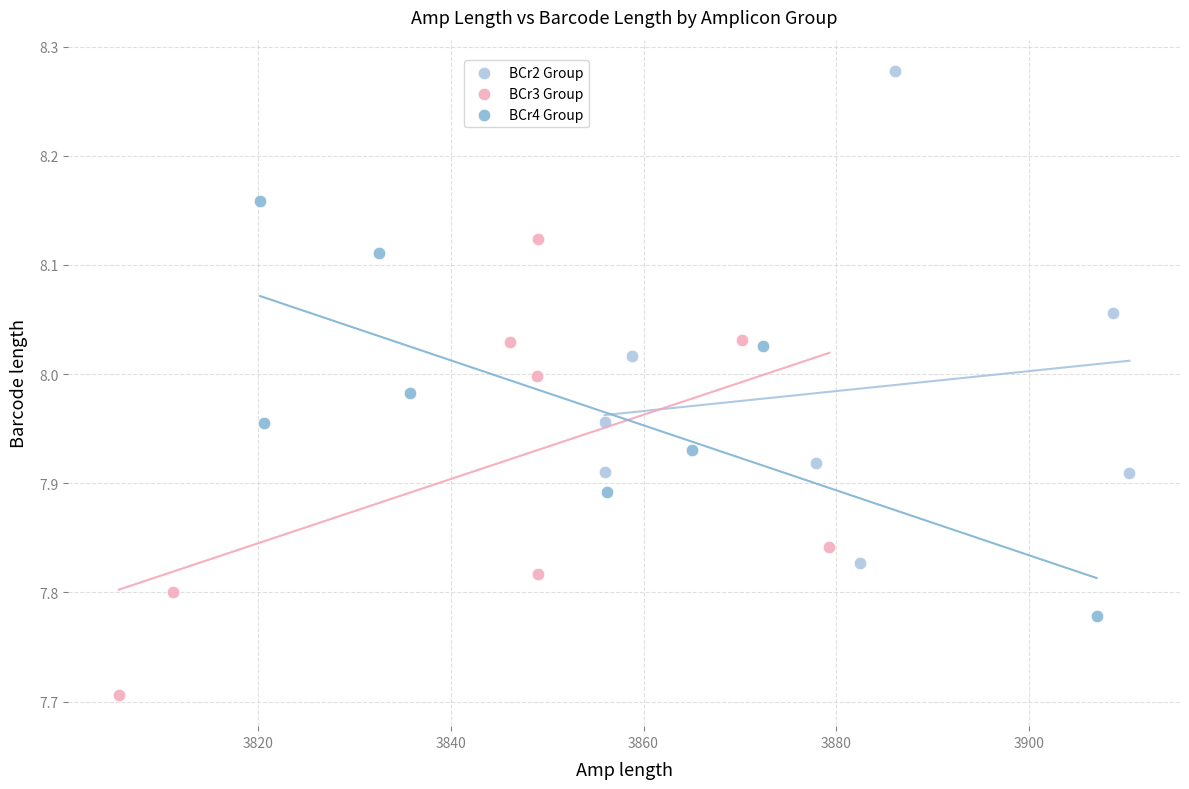

Which series has the largest Y range (max minus min)?

BCr2 Group